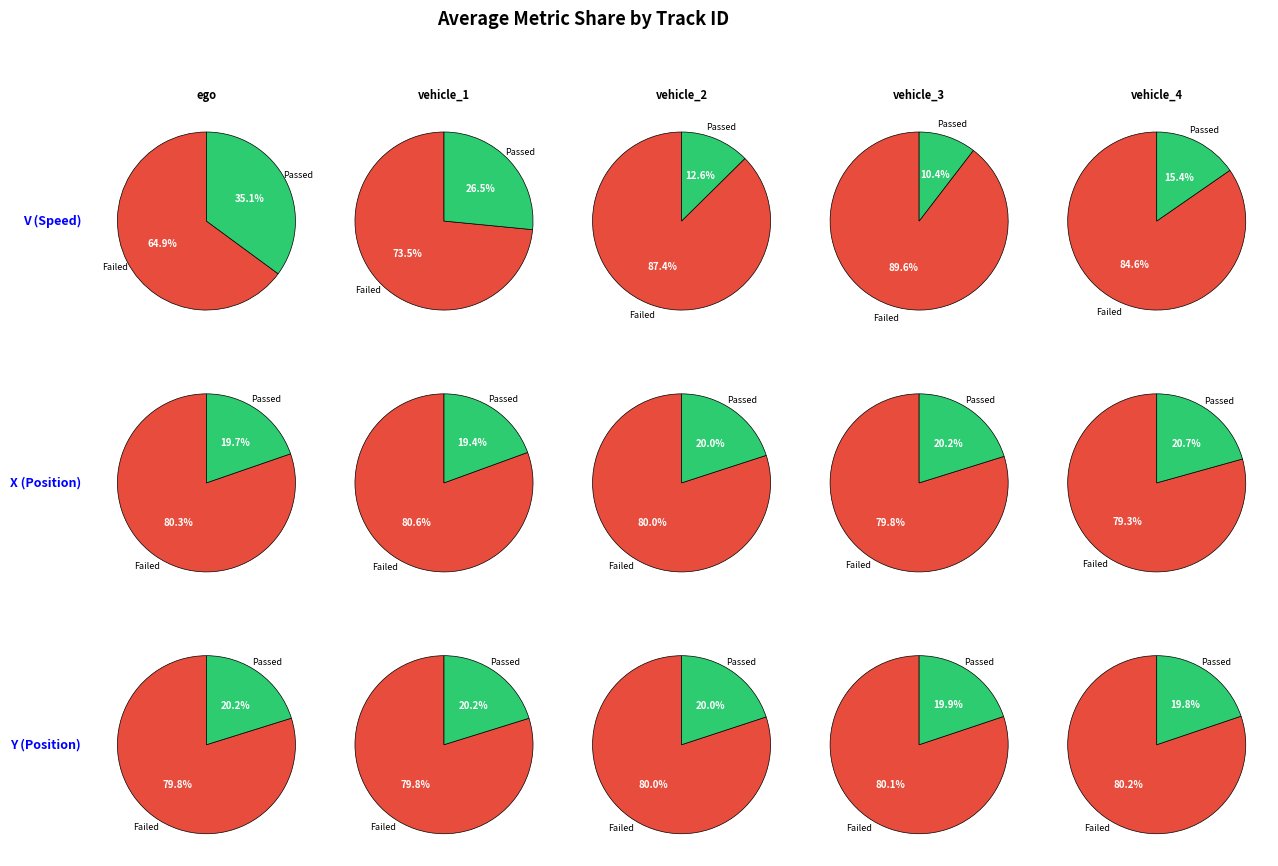

To the nearest percent, what is the difference between the vehicle_1 and vehicle_4 slice percentages?

1%